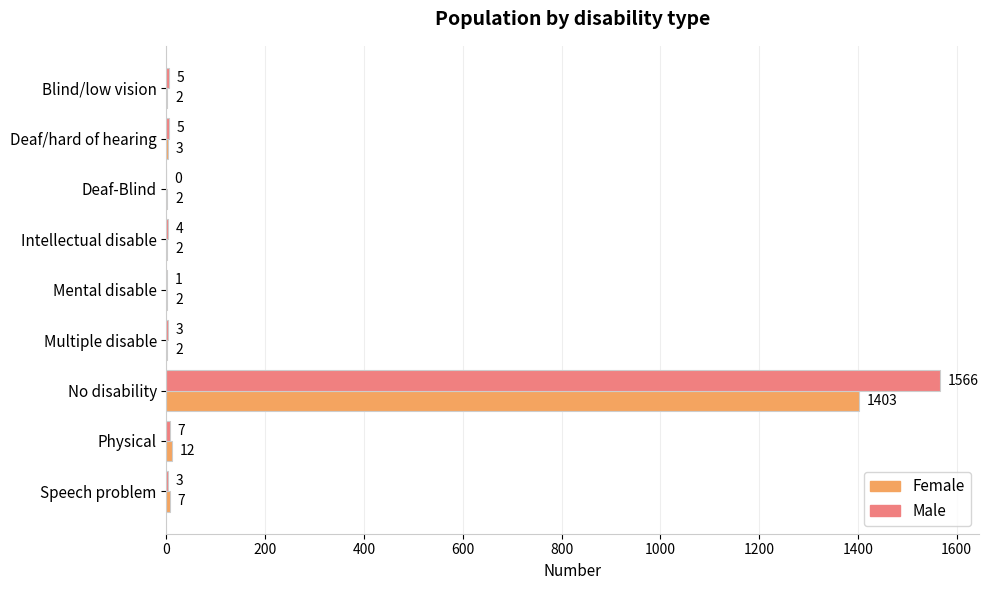

What are all the series names shown in the legend?

Female, Male